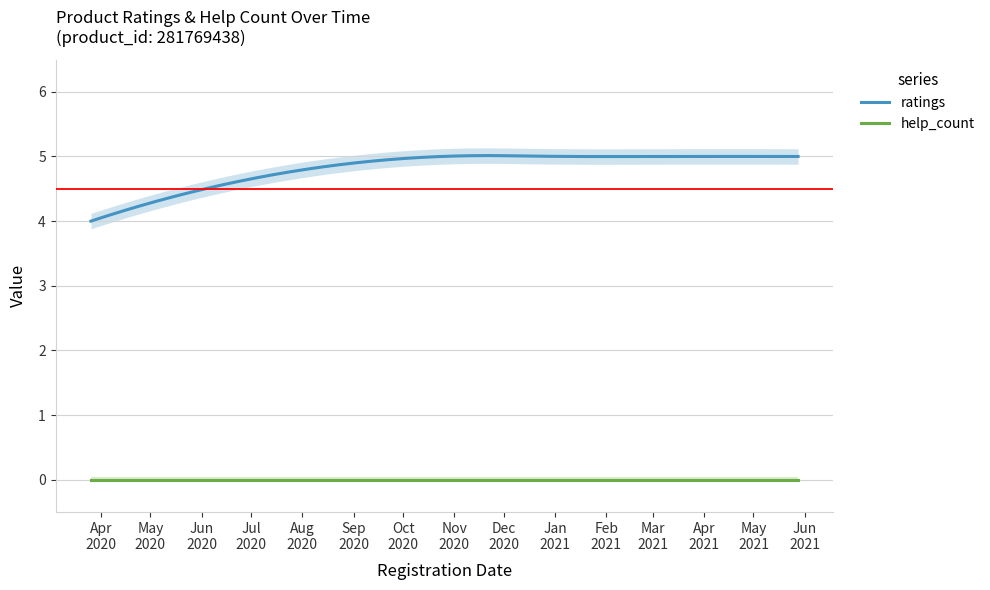

Rank the series by their maximum value, from highest to lowest.

ratings, help_count